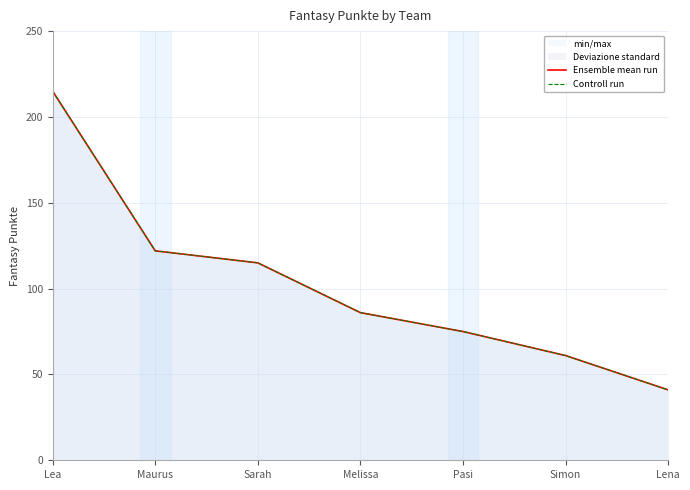

The Ensemble mean run series shows 122 at Maurus. True or false?

True